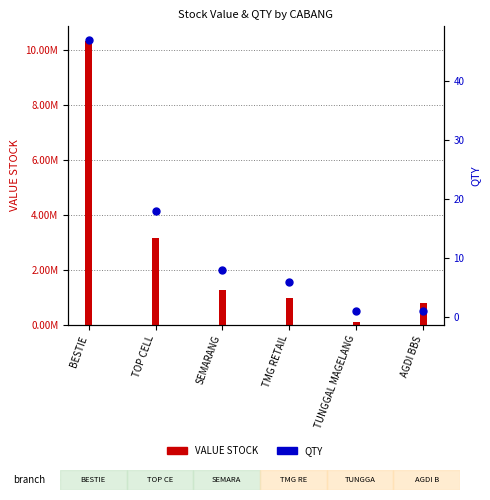

At which category is the sum across all series the highest?

BESTIE